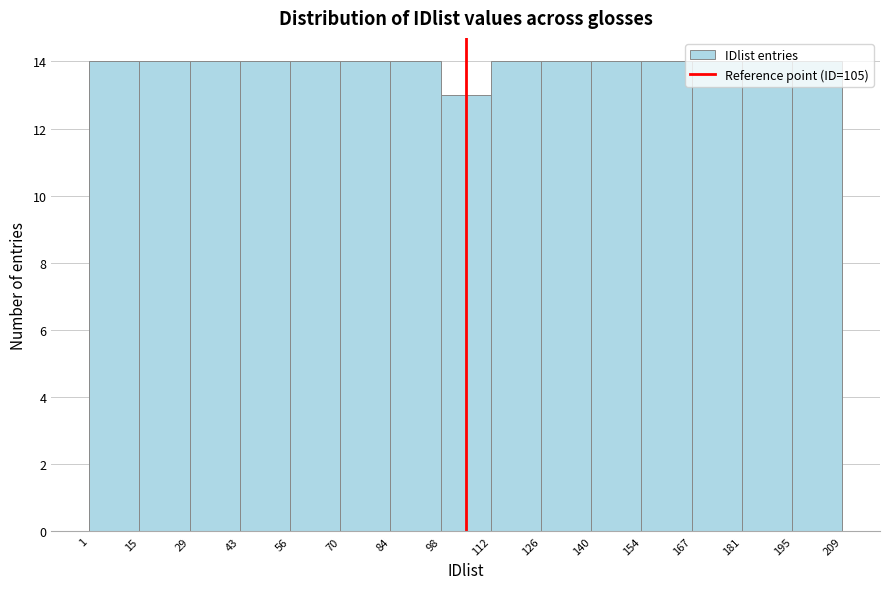

Reading left to right, list every bar in this chart as the range it spans on the x-axis followed by its height. The values are not printed on the chart, so give them approximately, as read against the axis.

1 to 15: 14
15 to 29: 14
29 to 43: 14
43 to 56: 14
56 to 70: 14
70 to 84: 14
84 to 98: 14
98 to 112: 13
112 to 126: 14
126 to 140: 14
140 to 154: 14
154 to 167: 14
167 to 181: 14
181 to 195: 14
195 to 209: 14